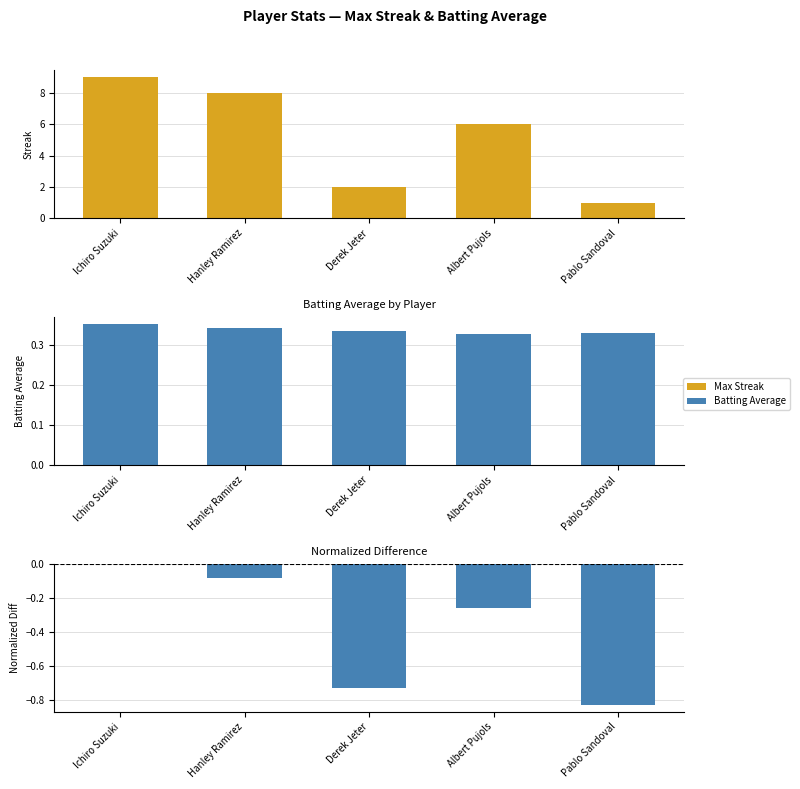

Does the chart contain any negative values?

Yes